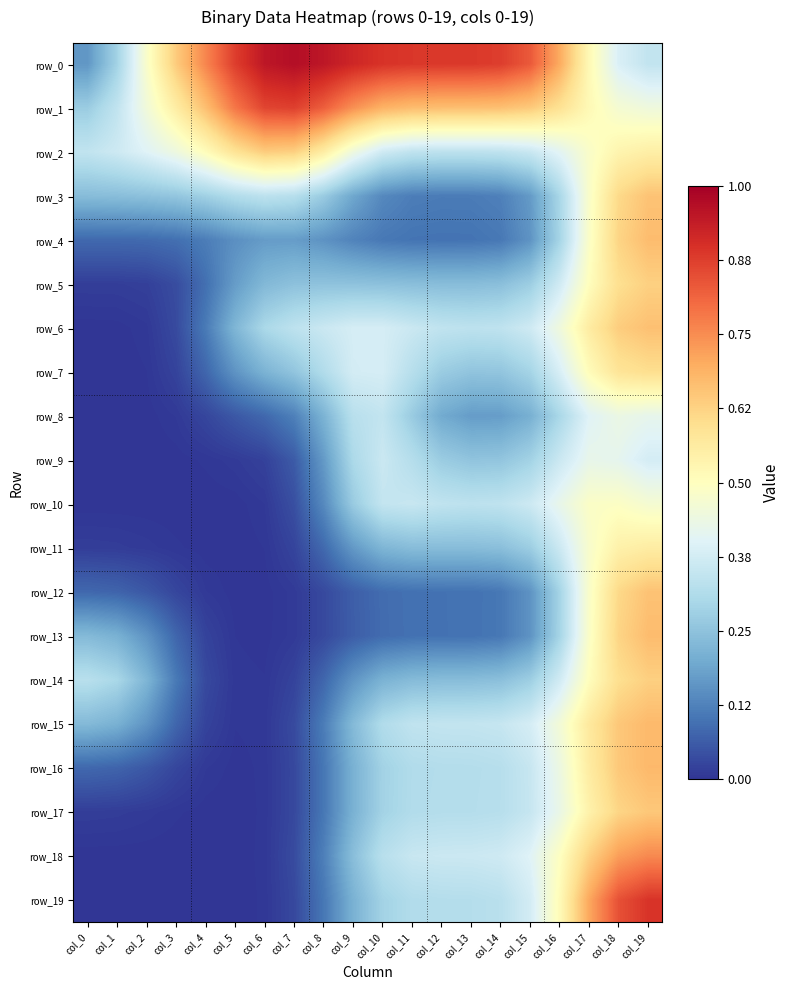

List the labels in order of row_10 value, smallest first.

col_3, col_4, col_2, col_1, col_0, col_5, col_6, col_7, col_8, col_9, col_13, col_14, col_12, col_10, col_11, col_15, col_16, col_19, col_17, col_18